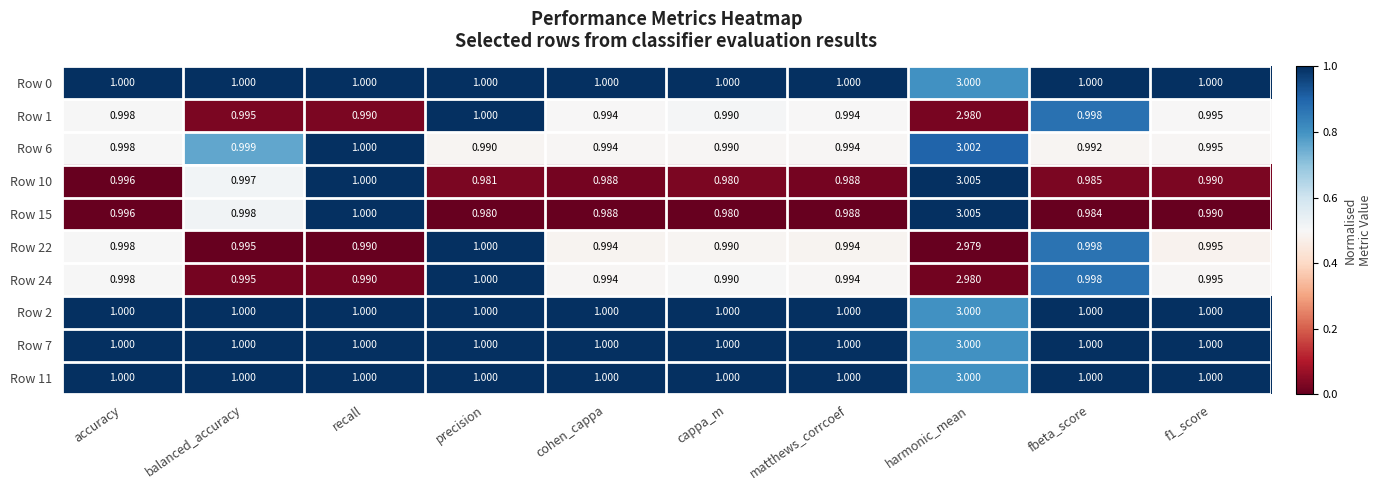

Which category has the highest value in the Row 10 series?

harmonic_mean